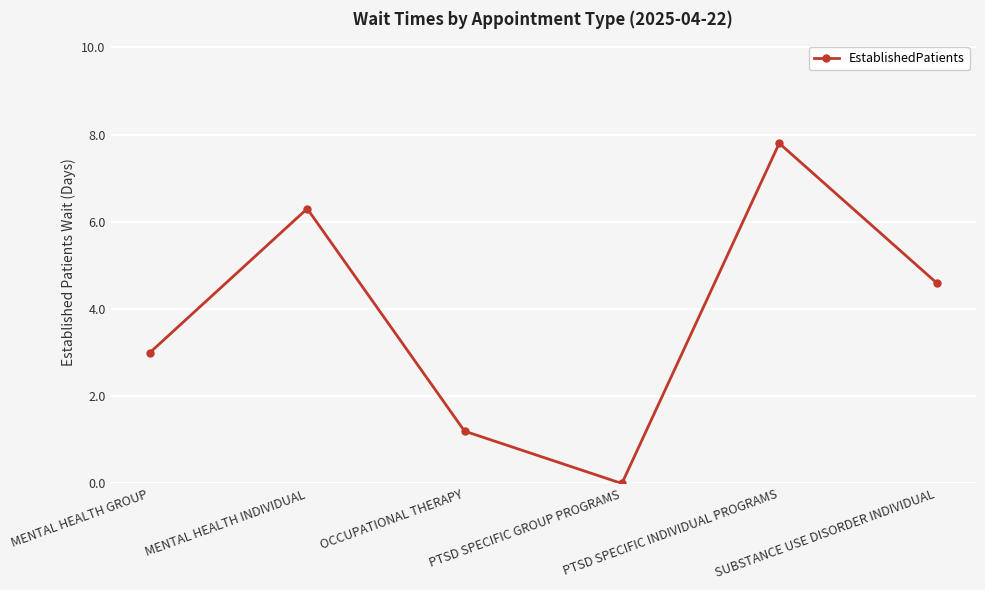

What is the difference between the maximum and minimum values?

7.8